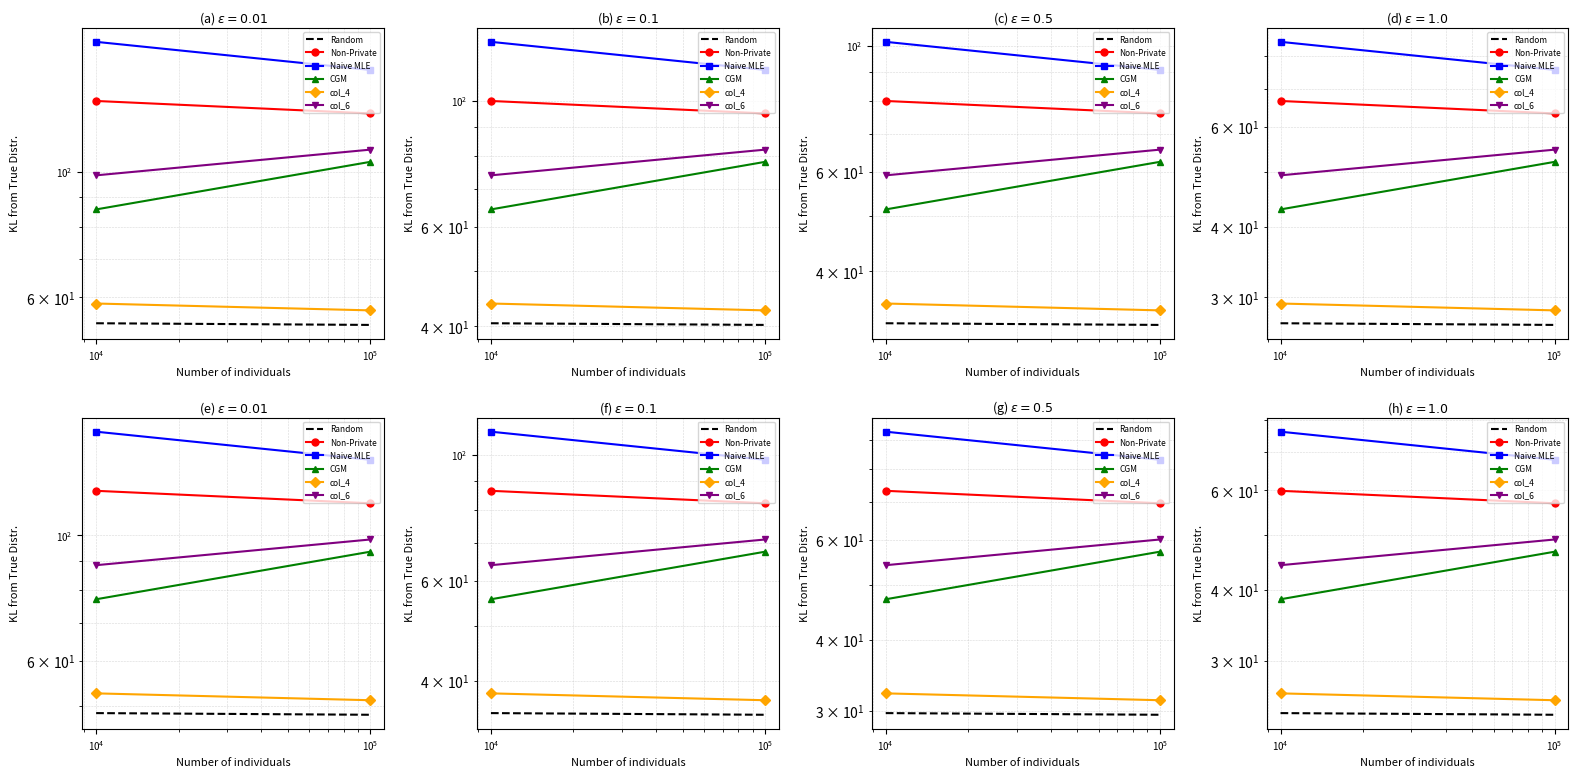

How many distinct data groups are displayed?

6